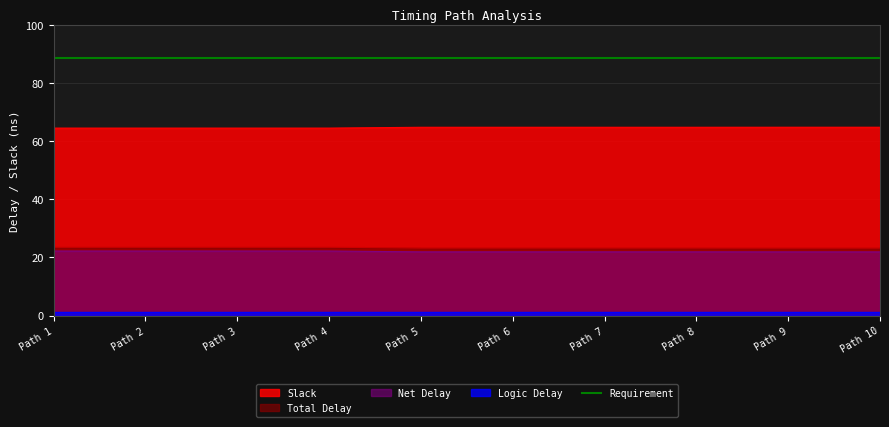

Which series has the largest total across all categories?

Slack